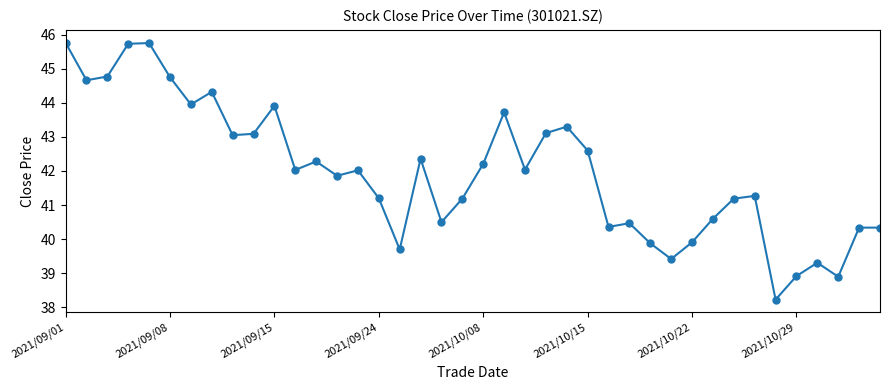

What is the value of the 17th point from the left?

39.7